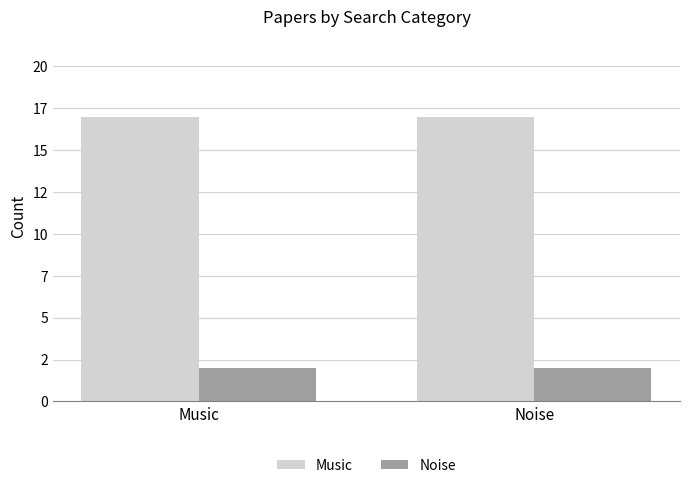

Are the bars horizontal?

No